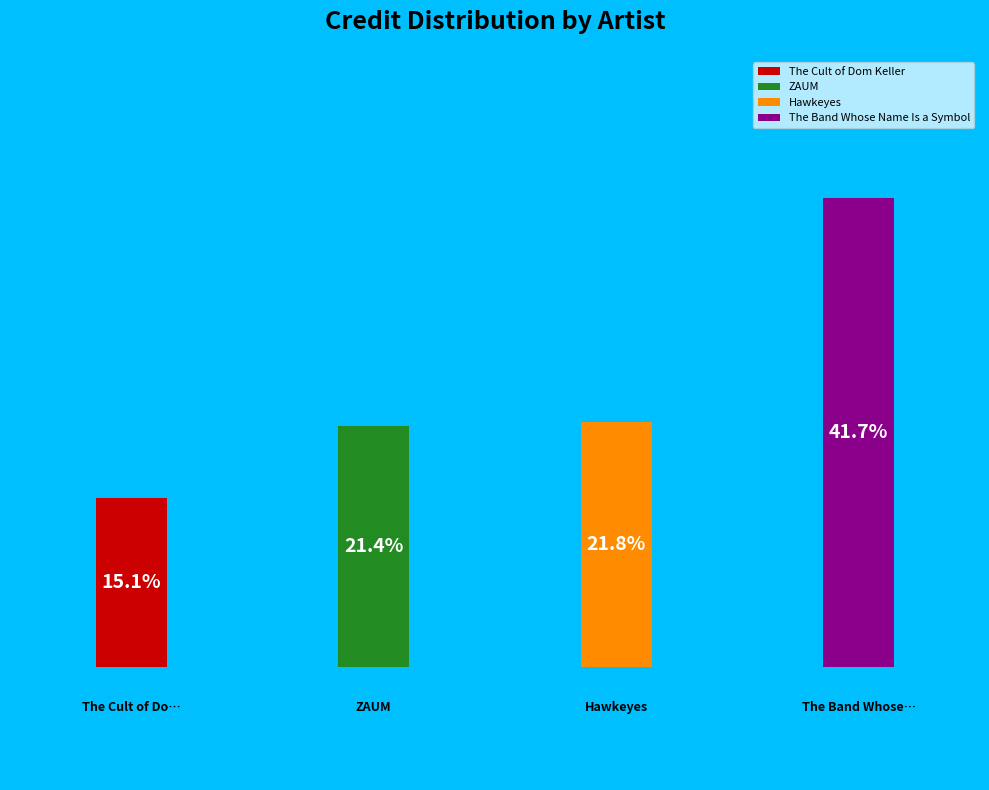

Is it true that The Cult of Dom Keller is 24% of the pie?

False